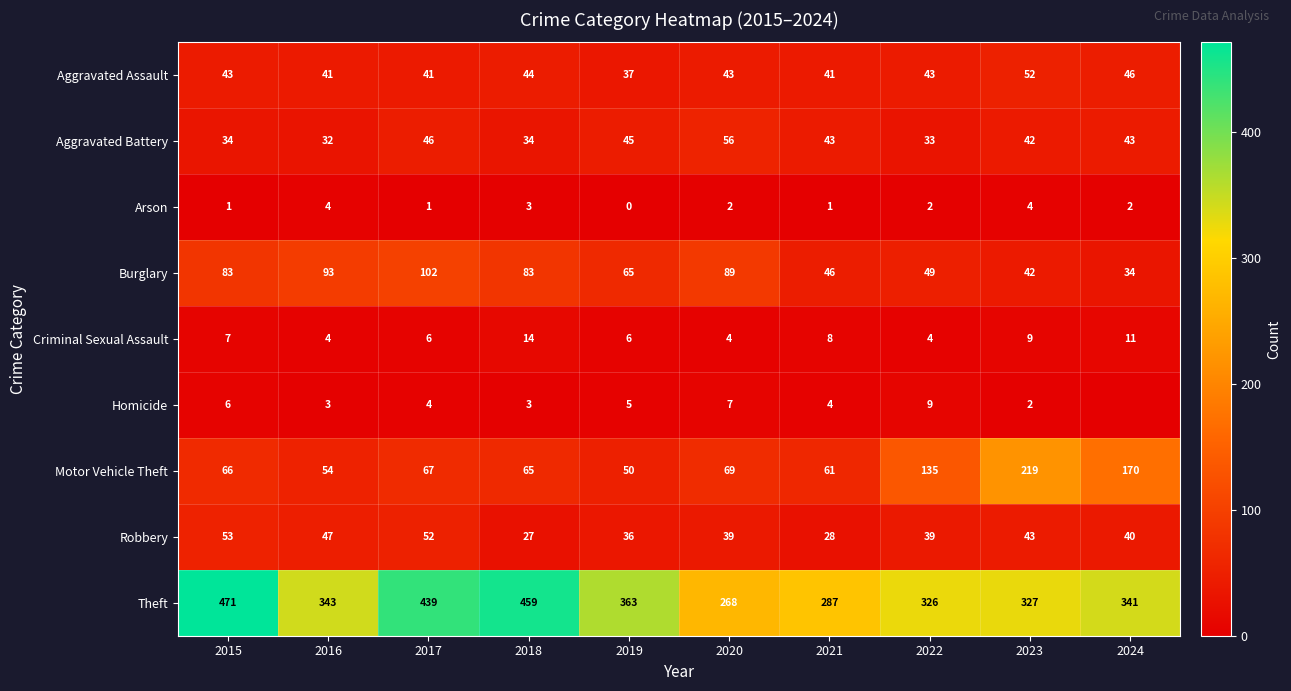

What is the total value across all series at 2021?

519